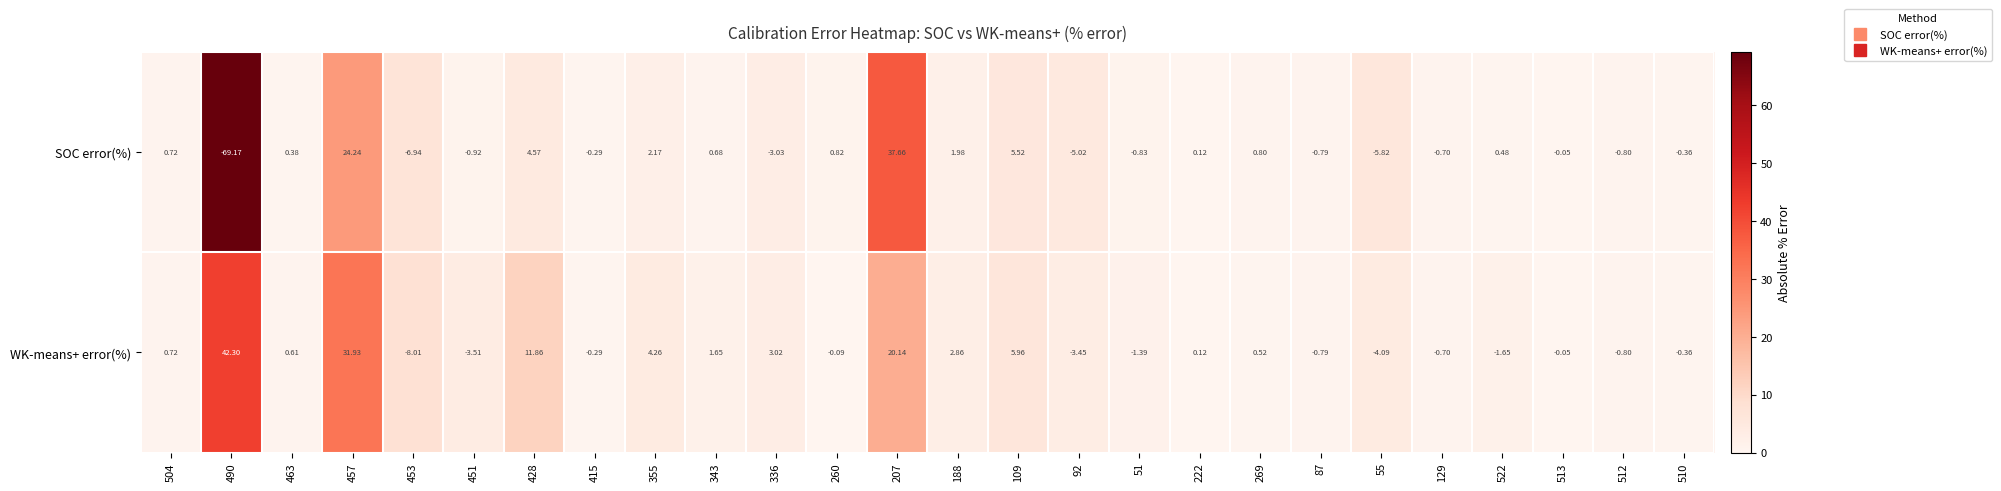

Rank the series by their maximum value, from highest to lowest.

WK-means+ error(%), SOC error(%)